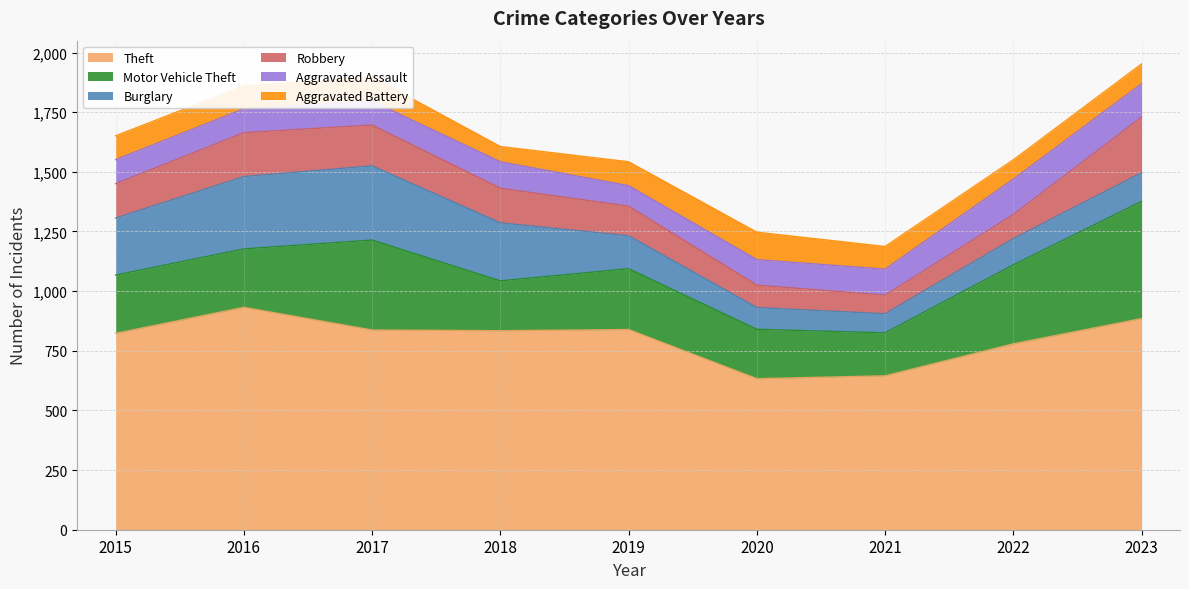

Where is Motor Vehicle Theft nearest to the value 335?

2022